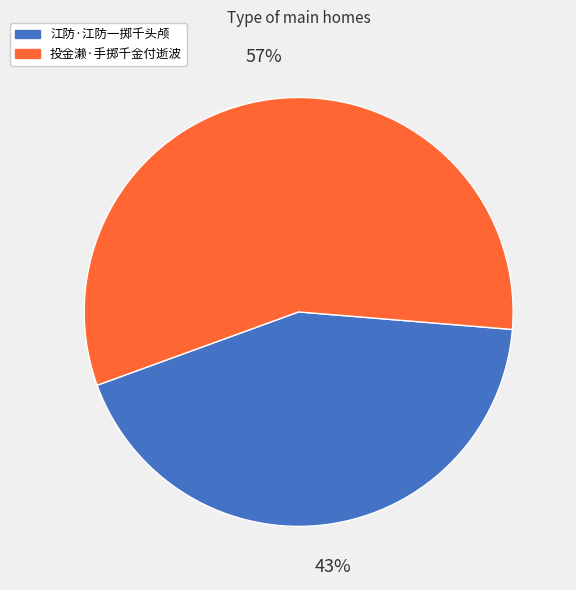

To the nearest percent, what portion does 江防·江防一掷千头颅 represent?

43%